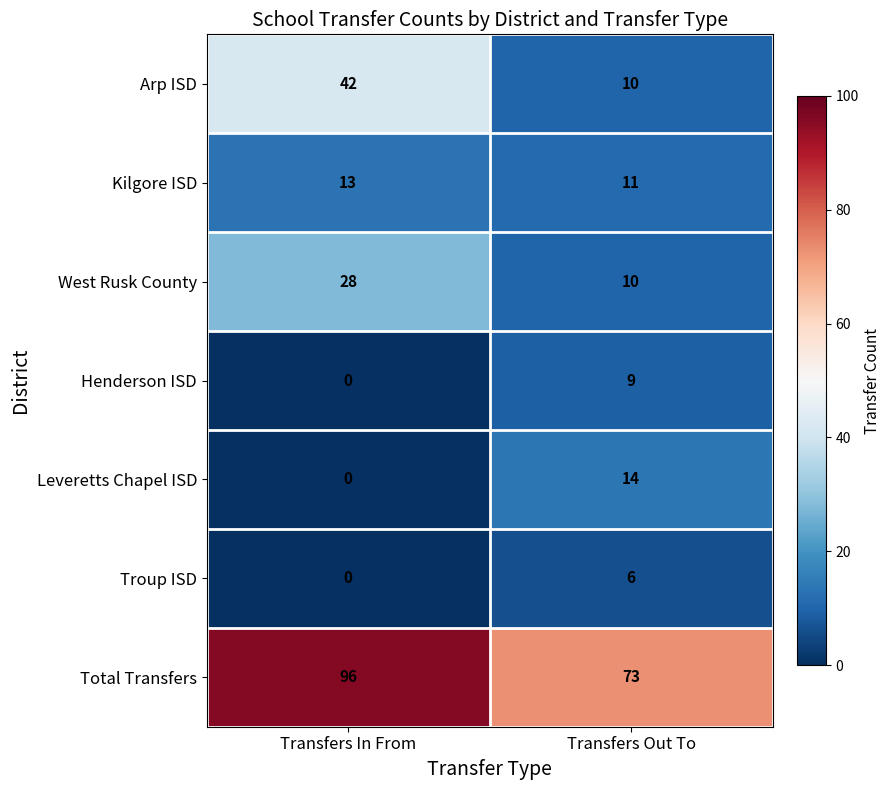

Which category has the highest value across all series?

Transfers In From